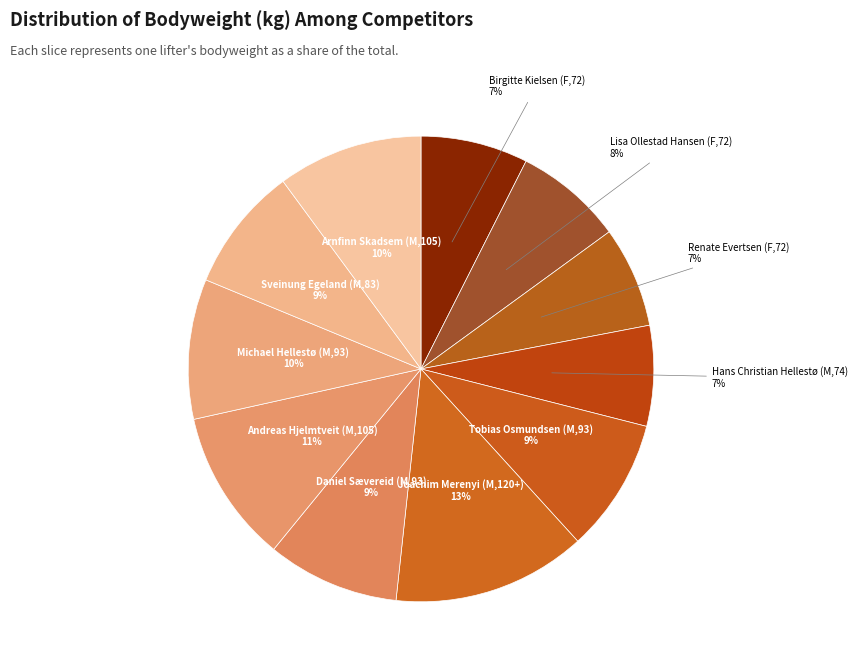

Count the number of slices in the pie.

11